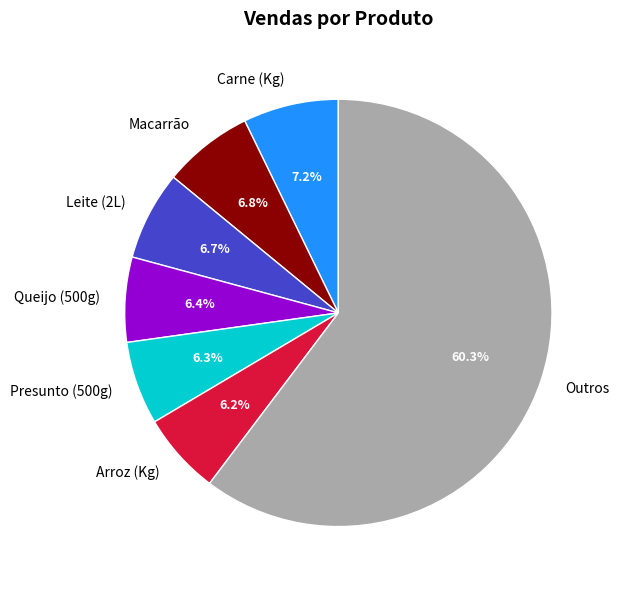

What is the largest slice in the pie chart?

Outros